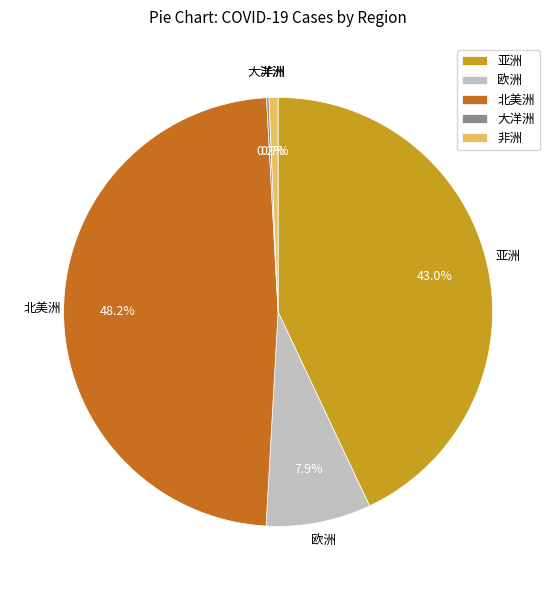

Does any single category account for the majority?

No